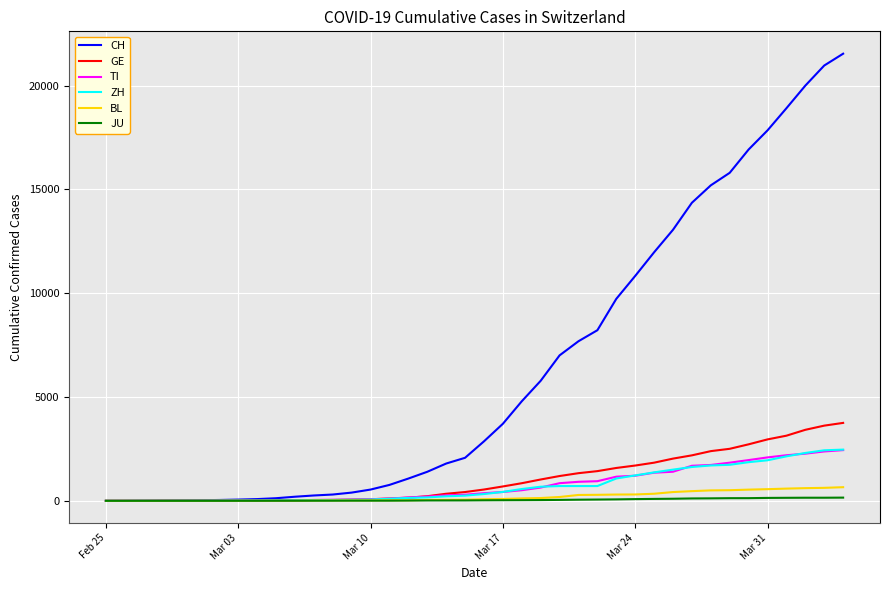

What is the greatest value displayed?

21535